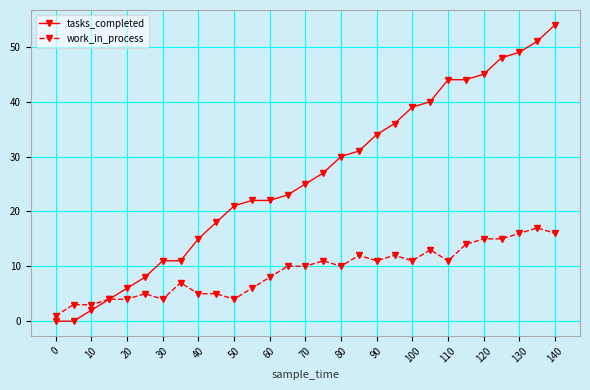

What is the average value of the tasks_completed series?

26